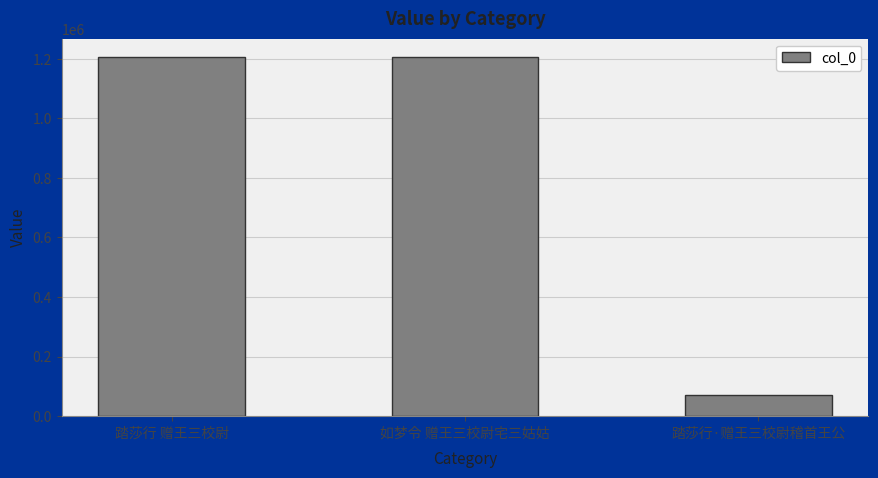

What is the difference between the maximum and minimum values?

1135713